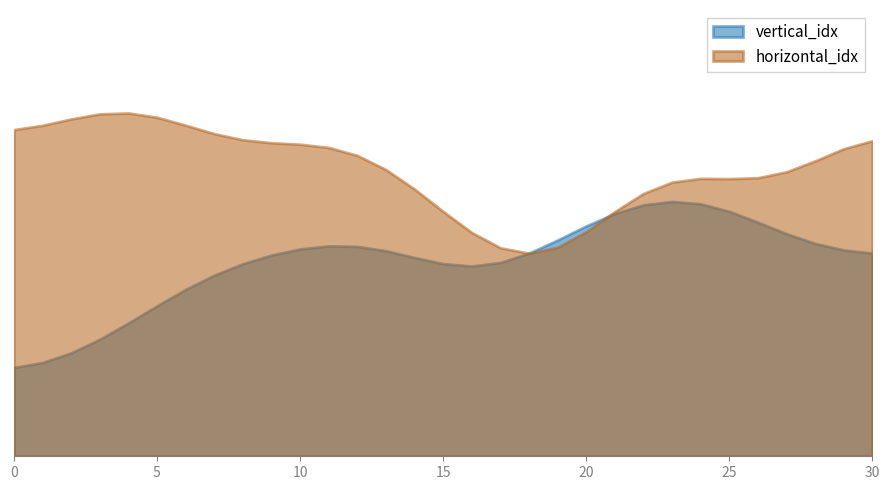

What is the difference between the vertical_idx values at 25 and 29?

3